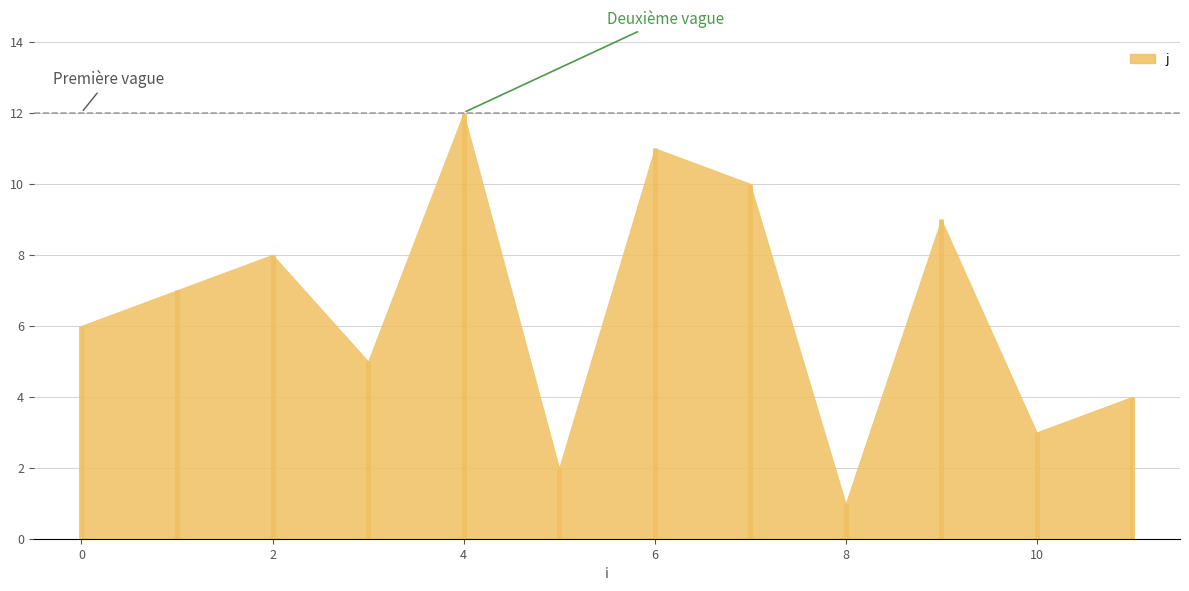

Reading right to left, list all the values displayed in this chart.

4	3	9	1	10	11	2	12	5	8	7	6